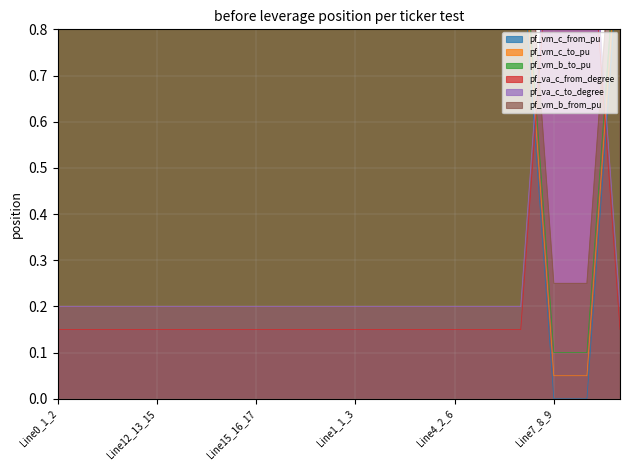

At Line10_11_12, list the series in order from smallest to largest.

pf_vm_b_to_pu, pf_va_c_to_degree, pf_vm_c_from_pu, pf_vm_c_to_pu, pf_vm_b_from_pu, pf_va_c_from_degree